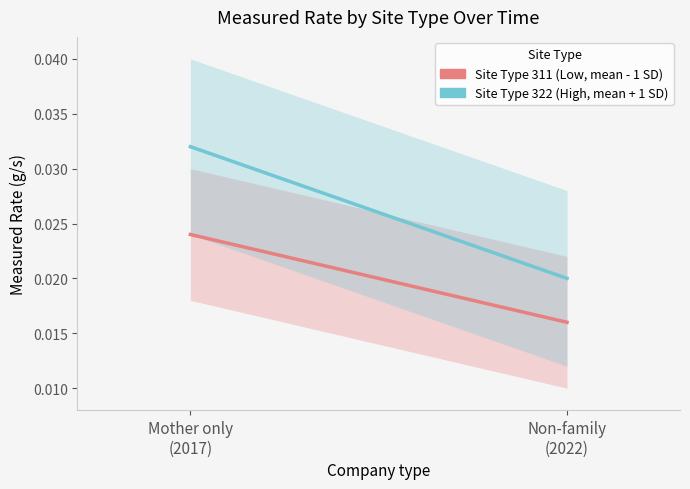

Count the Site Type 322 (High) values in the range 0 to 1.

2